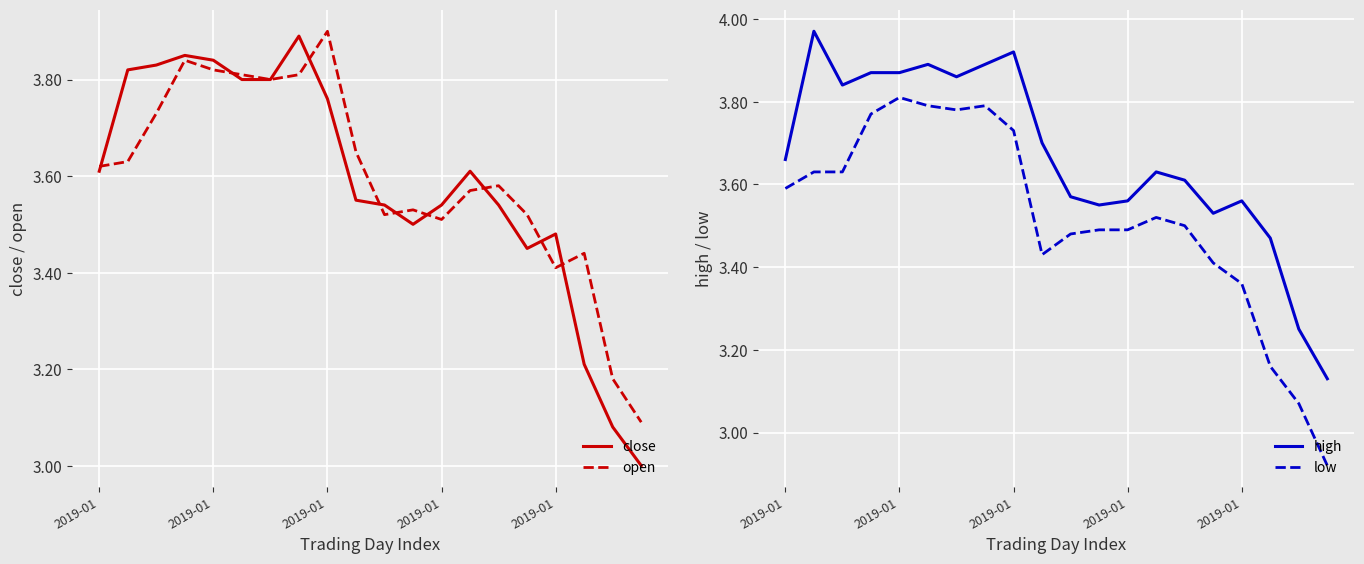

True or false: high and low intersect in this chart.

False